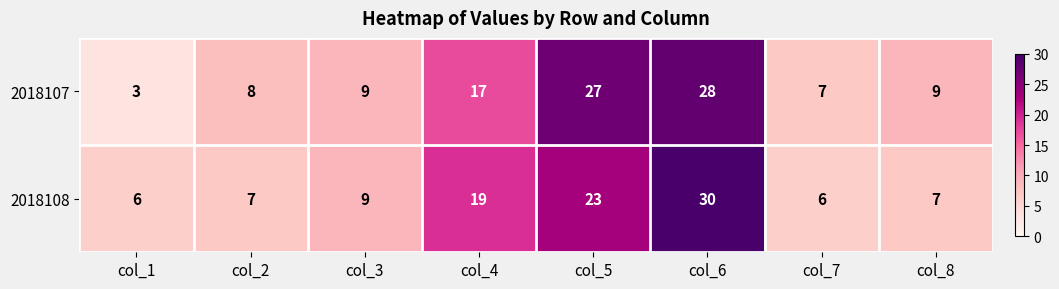

Is it true that 2018107 equals 14 at col_6?

False